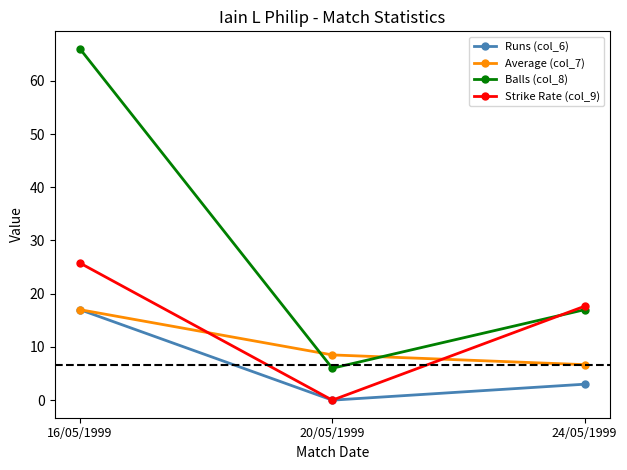

What is the sum of all Strike Rate (col_9) values?

43.4